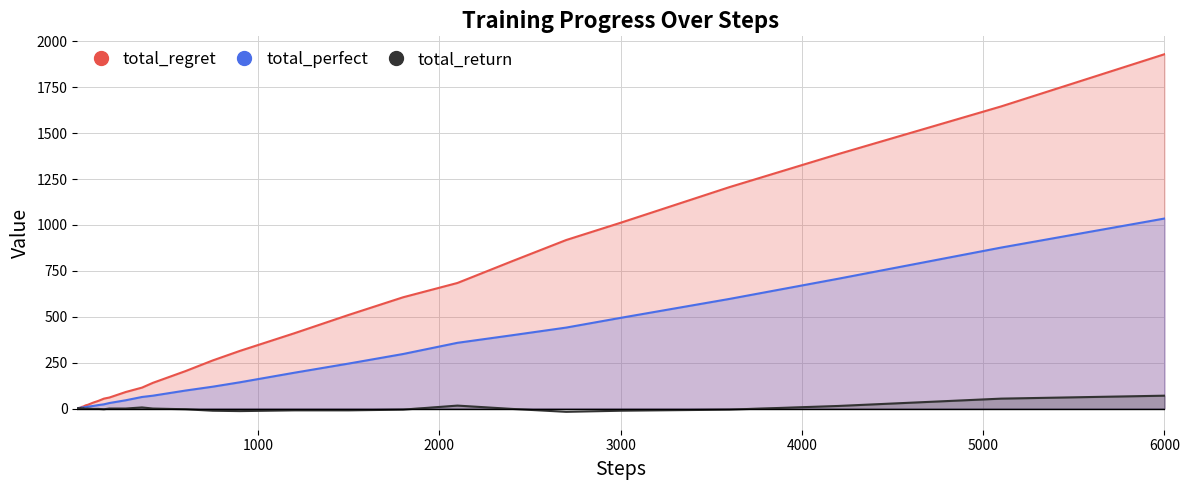

Which series has the widest spread of values?

total_regret